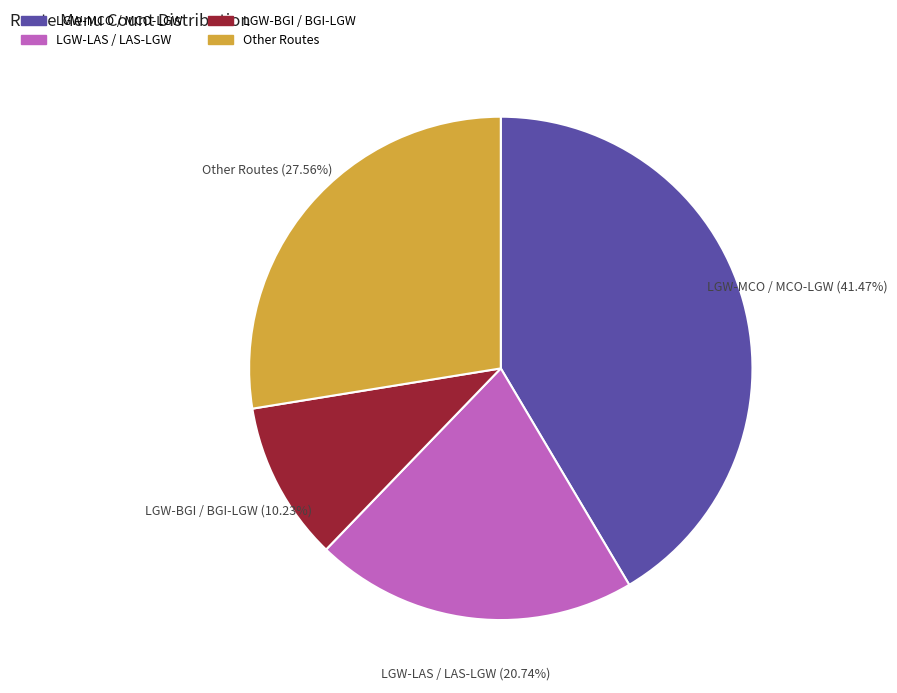

Do LGW-BGI / BGI-LGW and LGW-LAS / LAS-LGW together represent more than half of the pie?

No